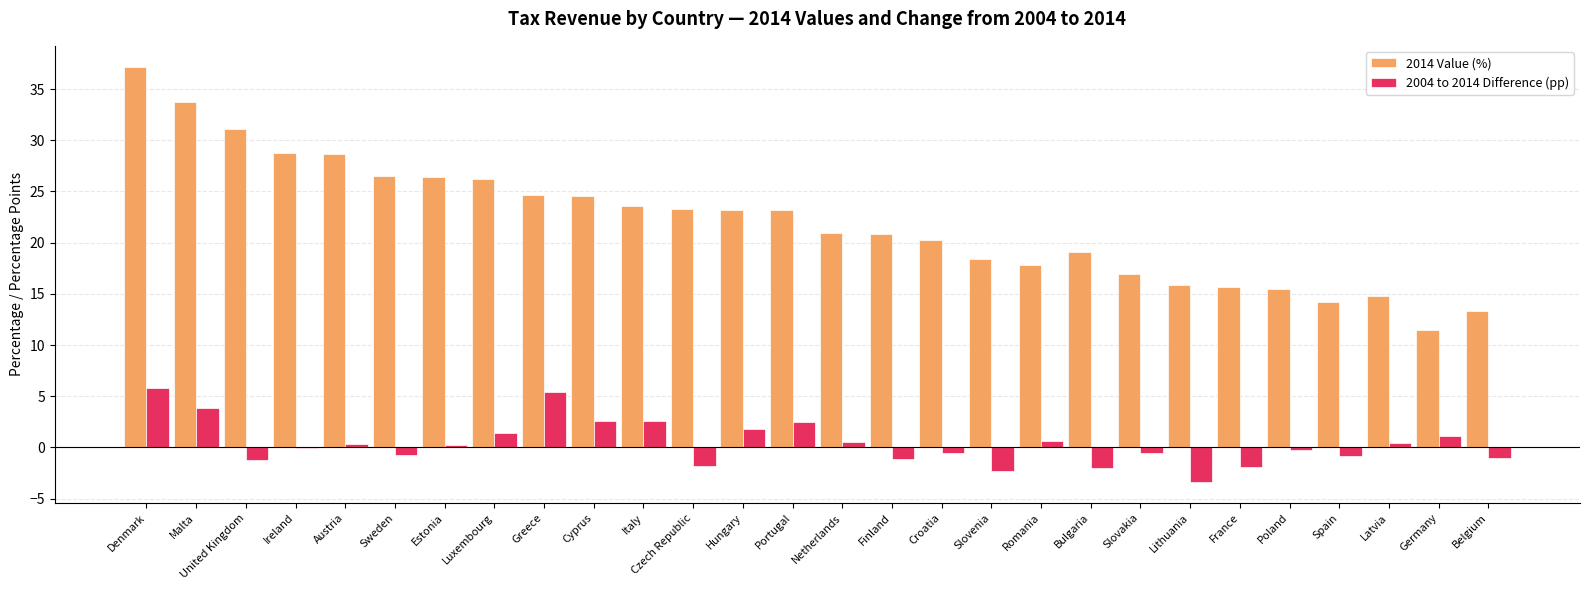

The 2014 Value (%) series shows 31.1 at United Kingdom. True or false?

True